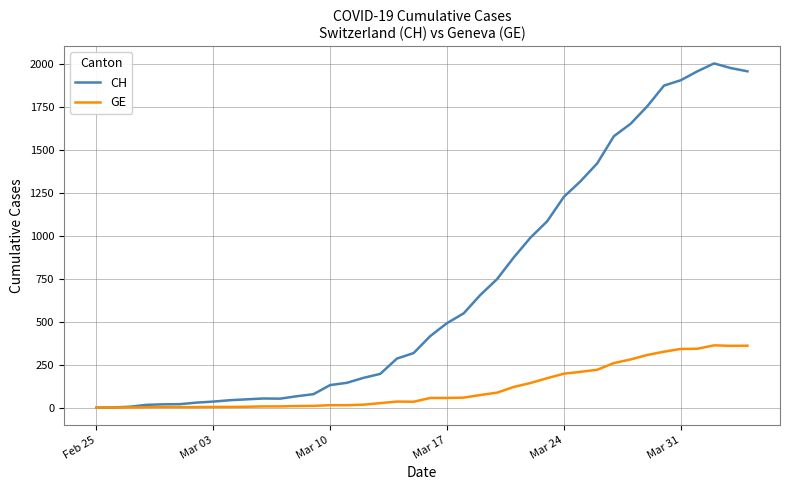

Which series has the largest total across all categories?

CH